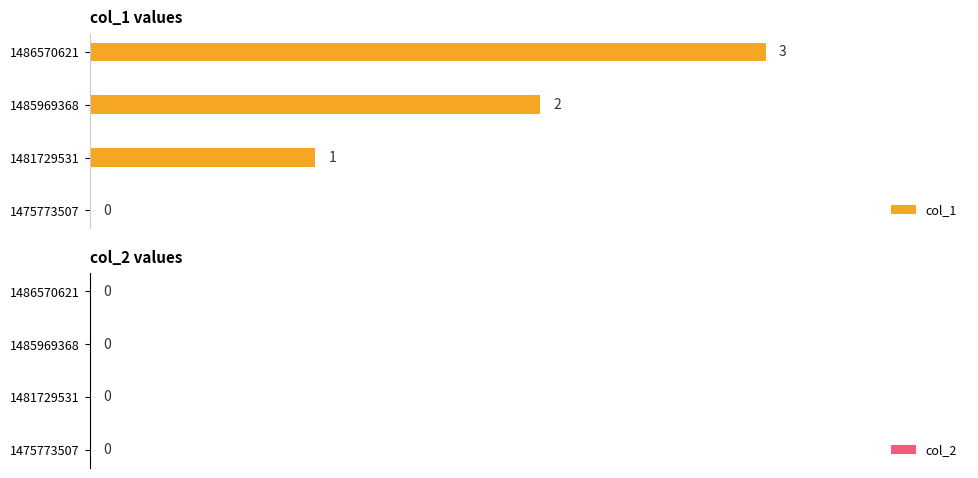

What is the change in value from 1481729531 to 1485969368?

+1